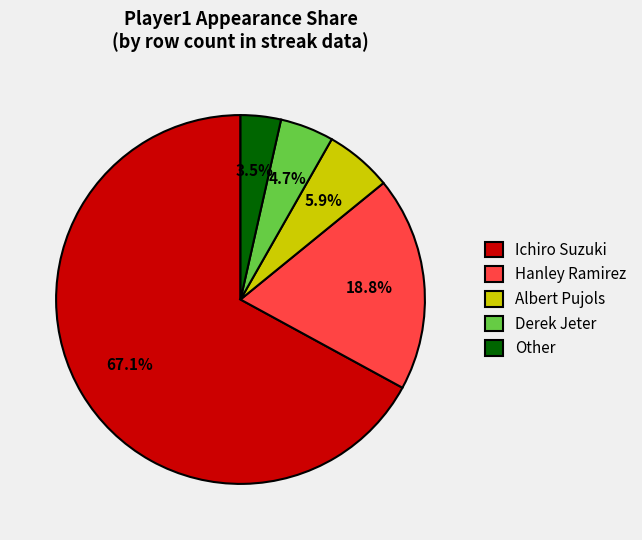

How many segments does this pie chart have?

5